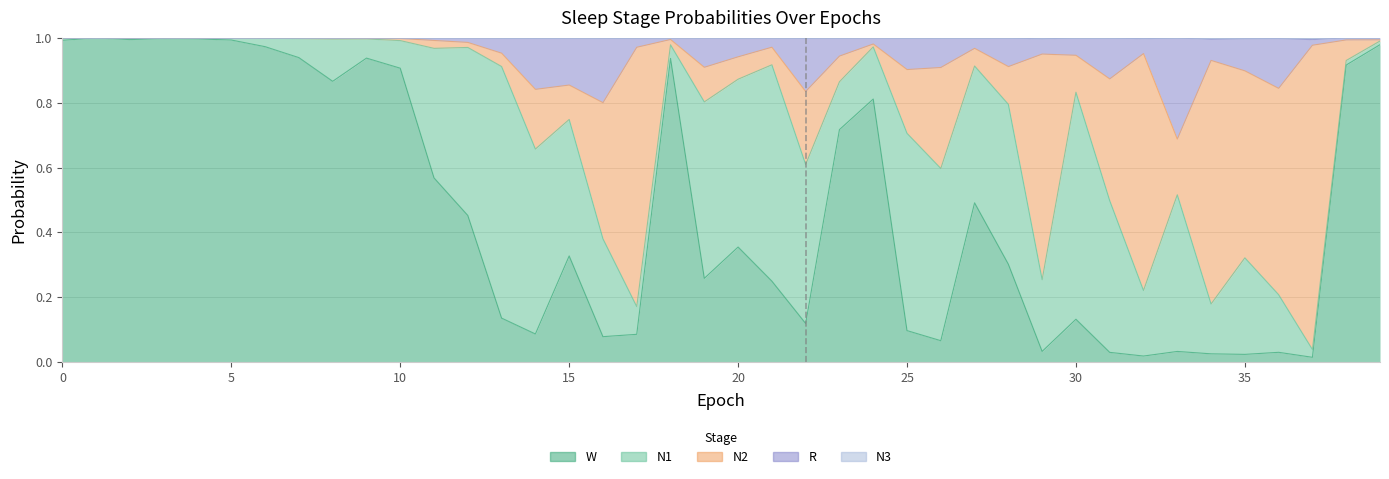

How many interior local peaks does the W series have?

11